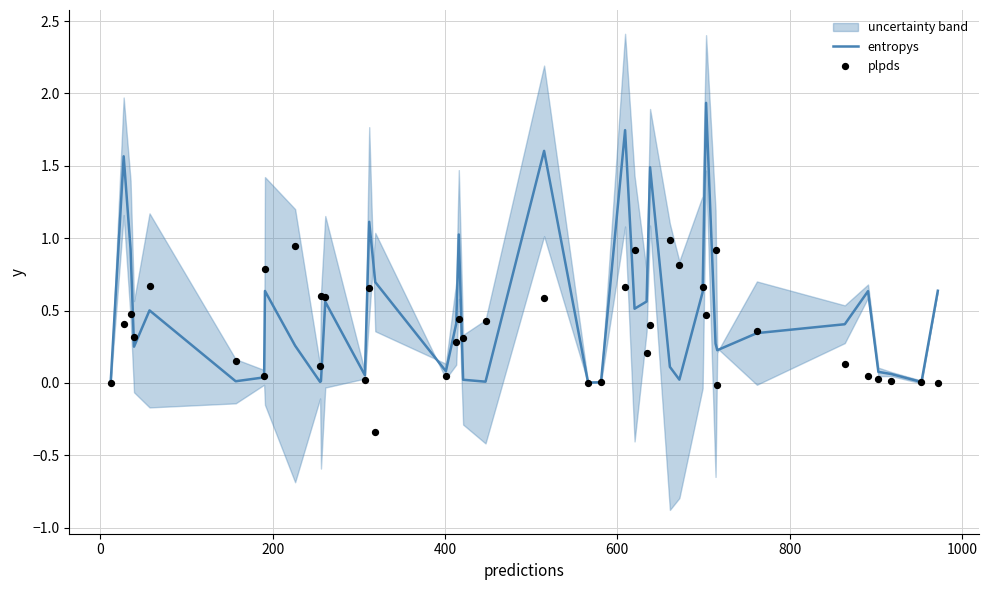

At how many categories does at least one series exceed 0?

40